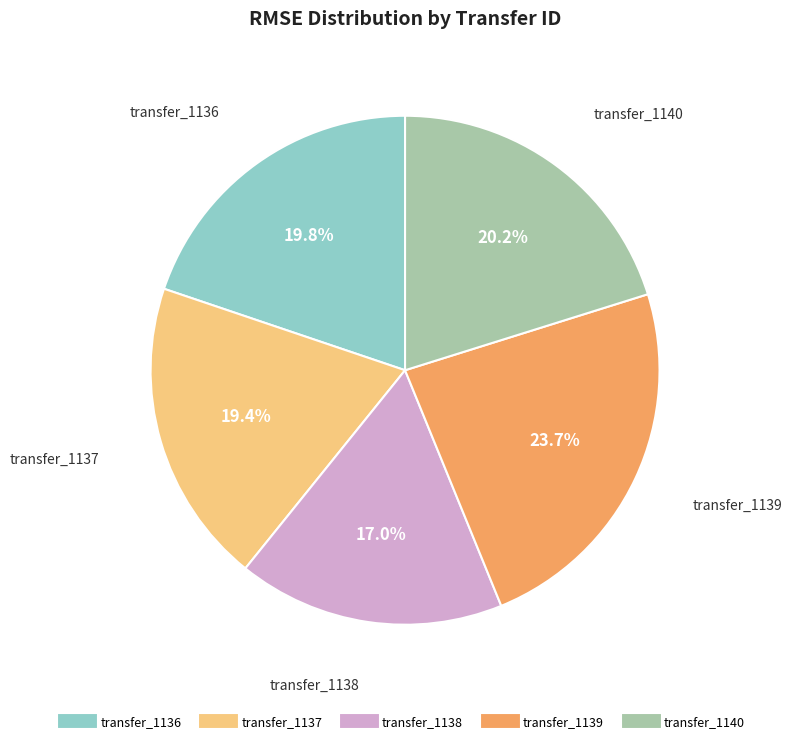

Is there any slice that represents more than half of the pie?

No